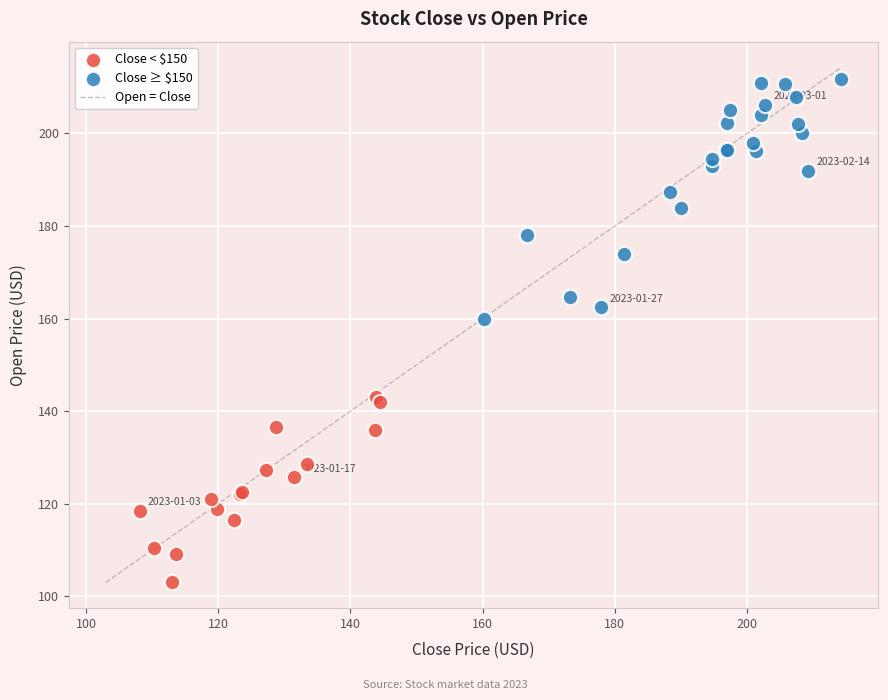

Which series contains the lowest Y value?

Close < $150